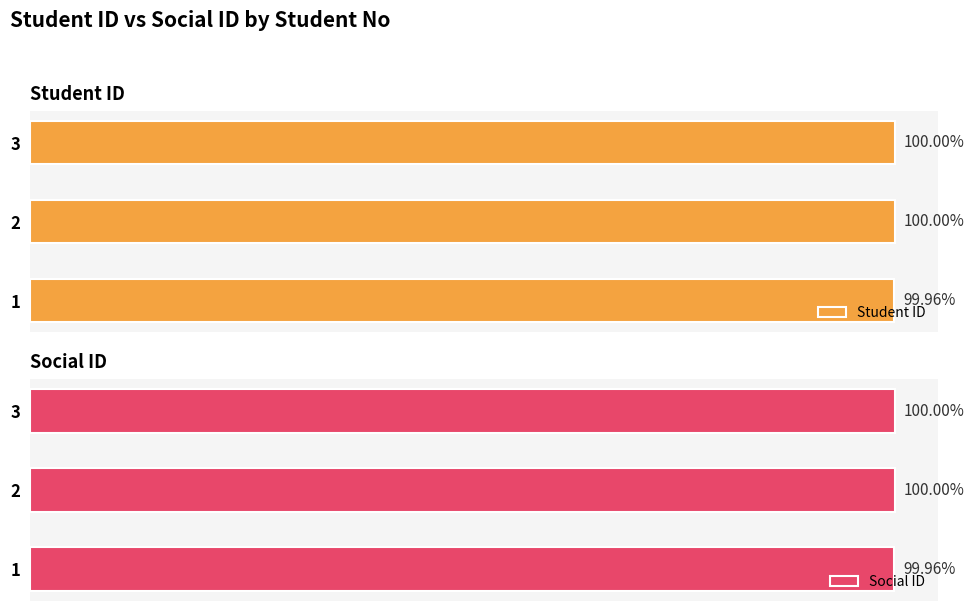

Does the chart contain stacked bars?

No